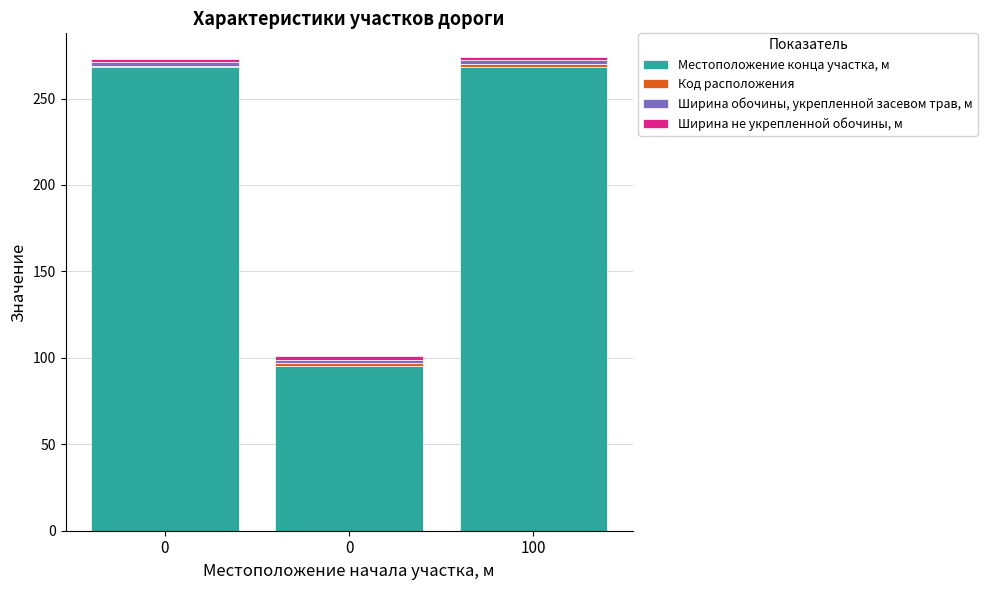

At which category is the sum across all series the highest?

100